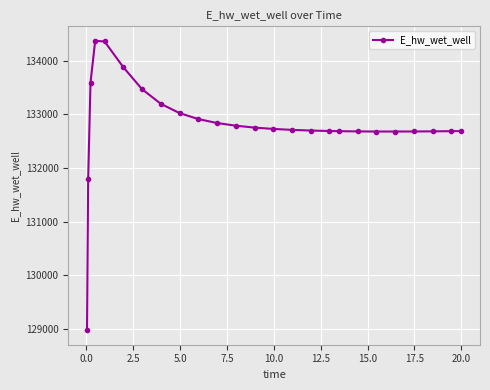

What is the maximum value shown in the chart?

134372.4